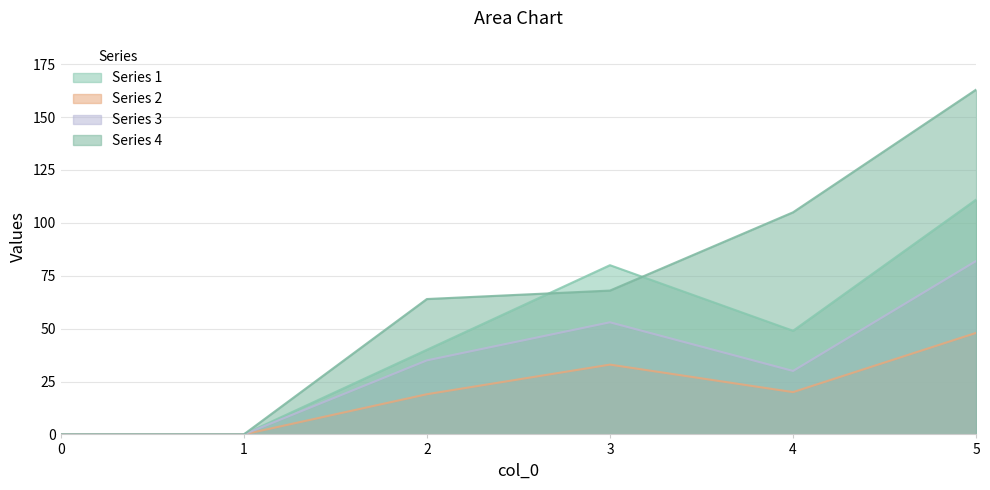

How many categories are shown in the chart?

6